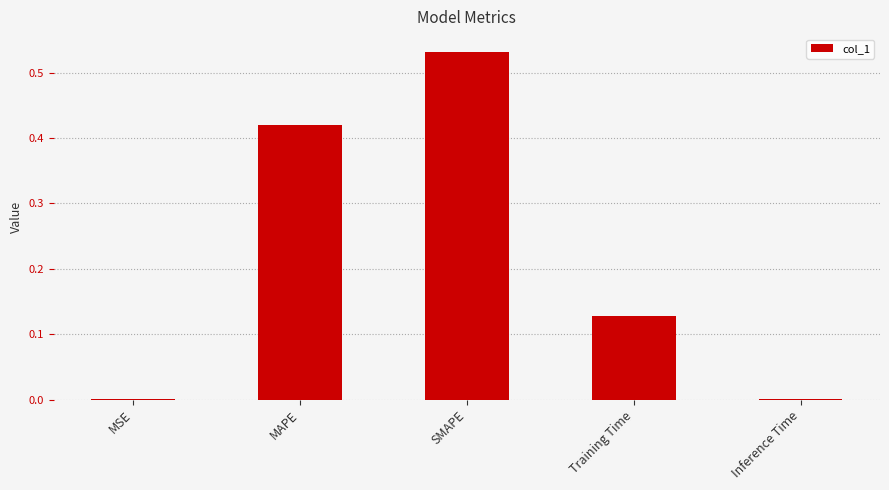

Which has a higher value, Inference Time or Training Time?

Training Time